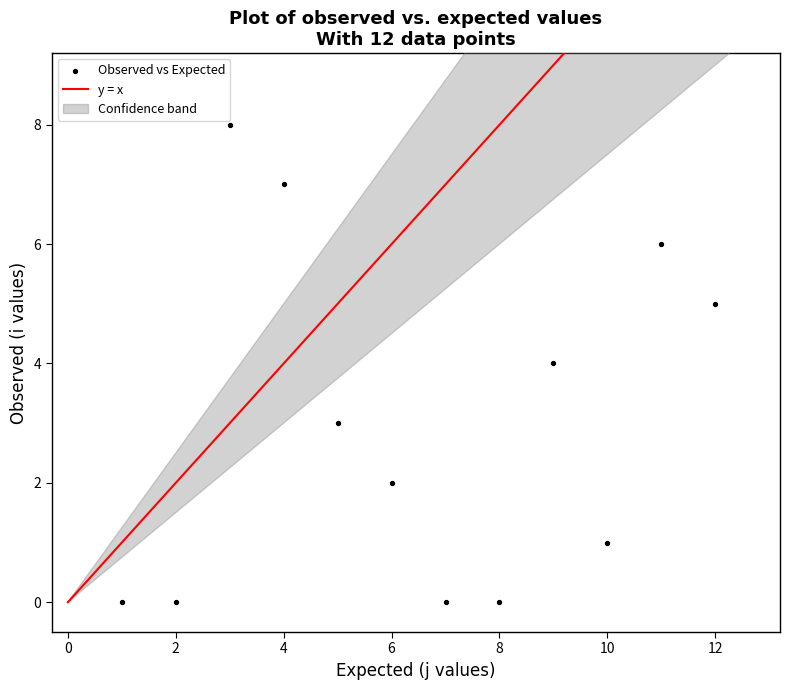

What is the average X value?

6